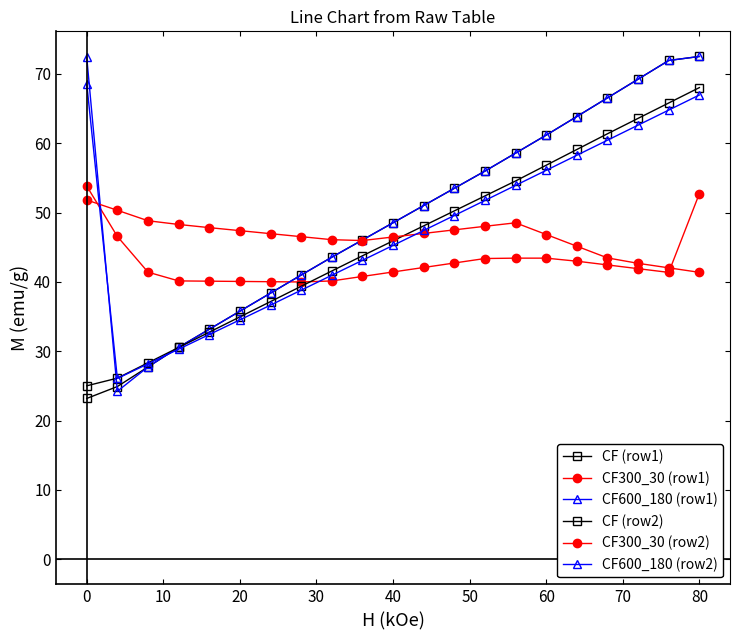

How many lines are shown in the chart?

6